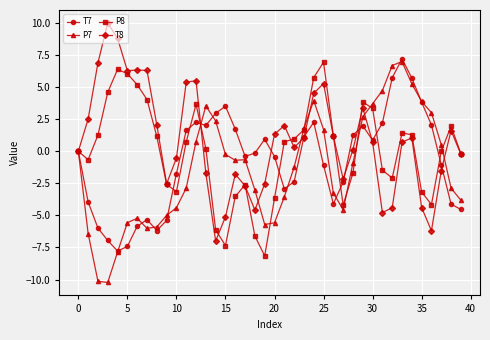

Does the chart display data point markers on the line(s)?

Yes